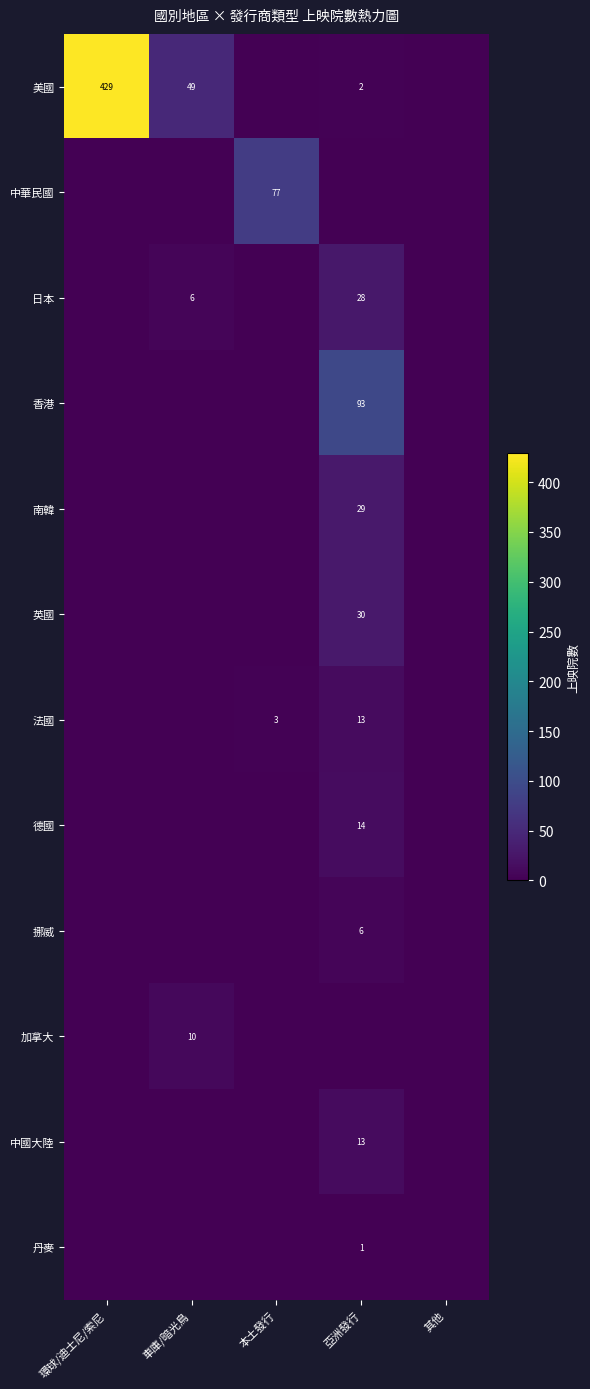

The 英國 series shows 41 at 亞洲發行. True or false?

False